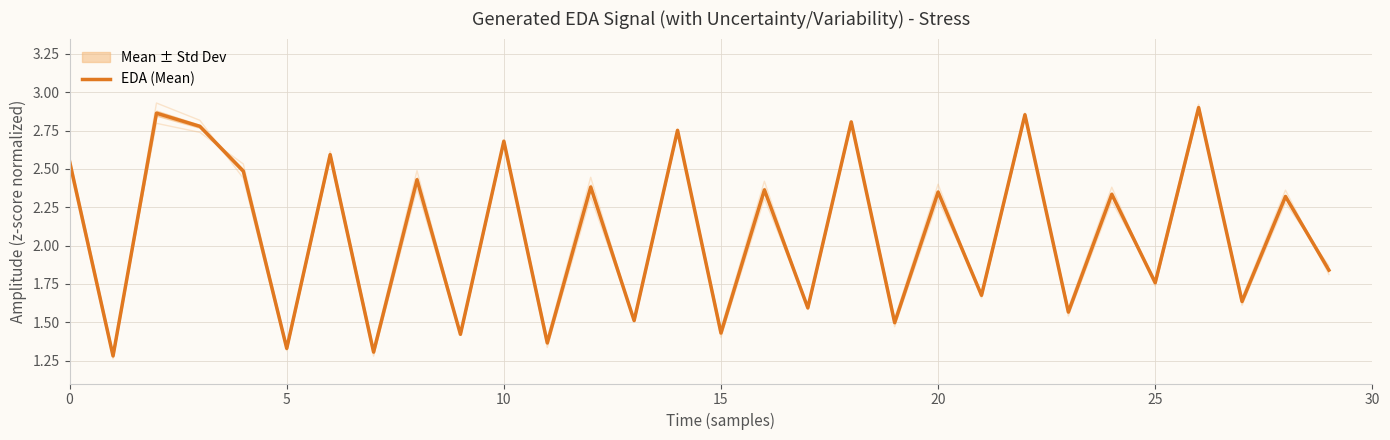

Does the chart have visible grid lines?

Yes